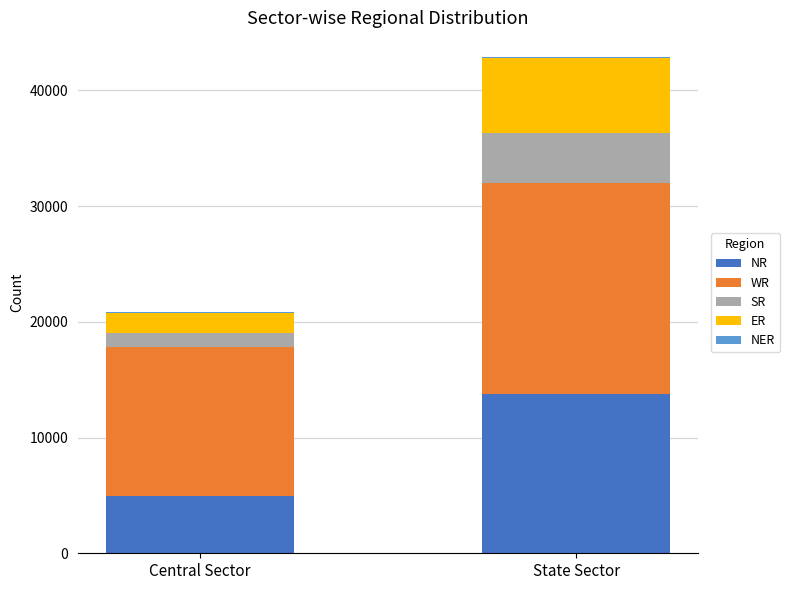

At which label does NR reach its peak?

State Sector